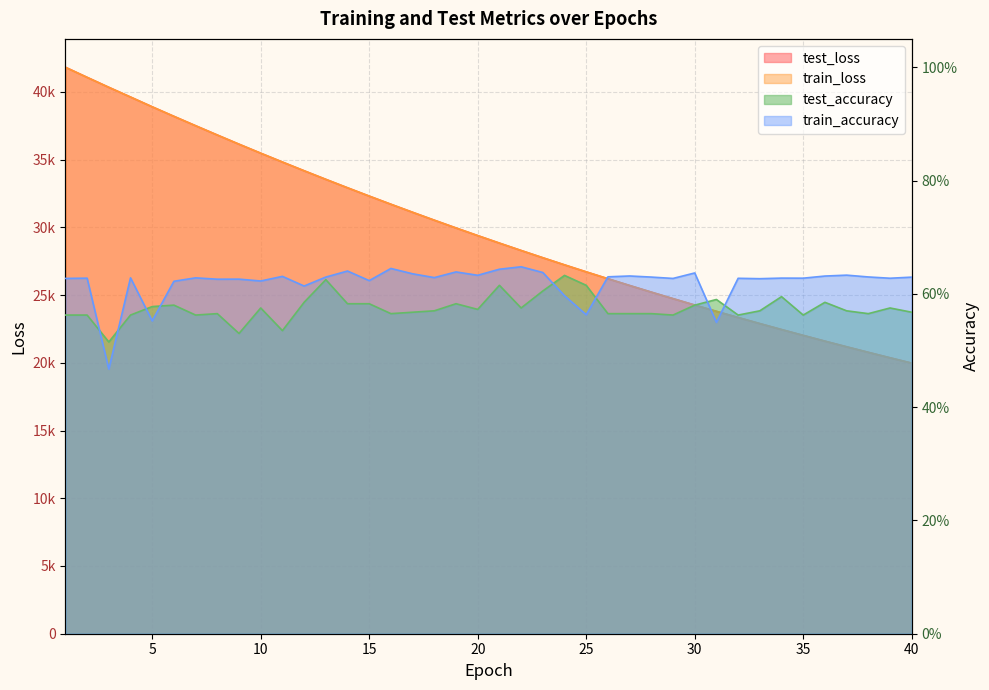

At which label does train_loss first exceed 29385?

1